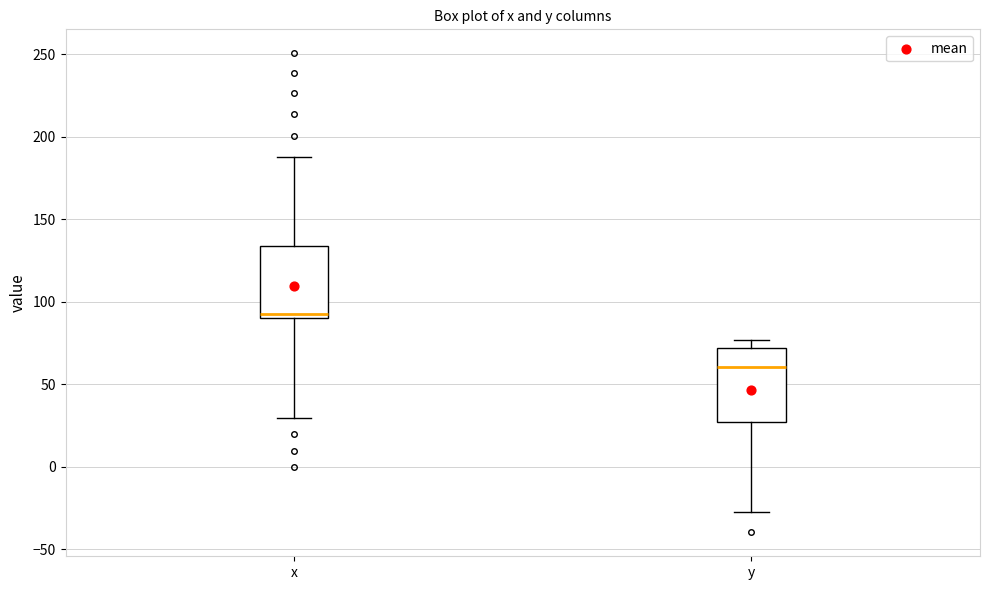

Reading left to right, read every box against the y-axis: the position of its median line, the range the box covers, and the ends of its whiskers. The values are not printed on the chart, so give them approximately, as read against the axis.

x: median 95, box 90 to 135, whiskers 30 to 190
y: median 60, box 25 to 70, whiskers -30 to 75